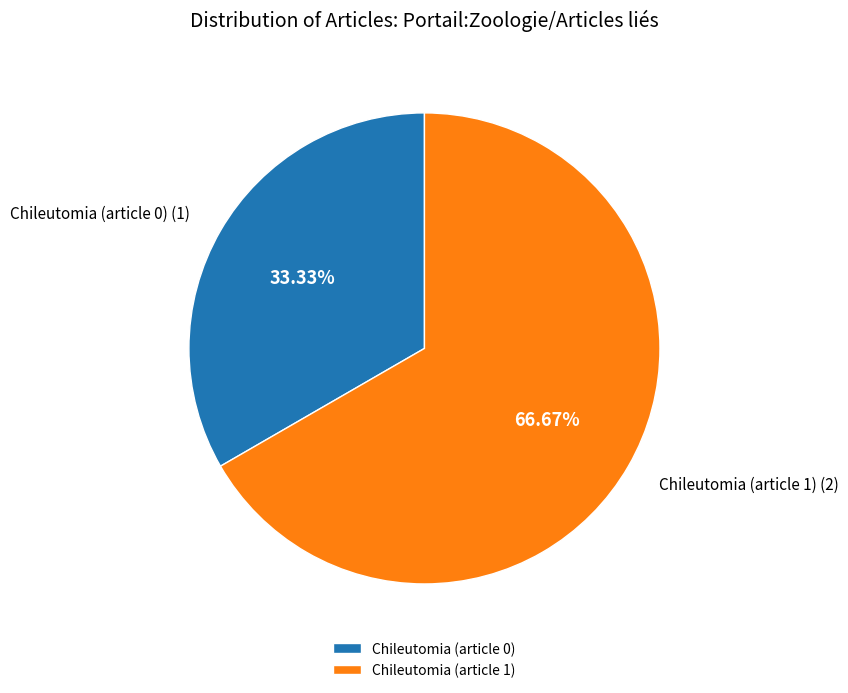

How many segments does this pie chart have?

2